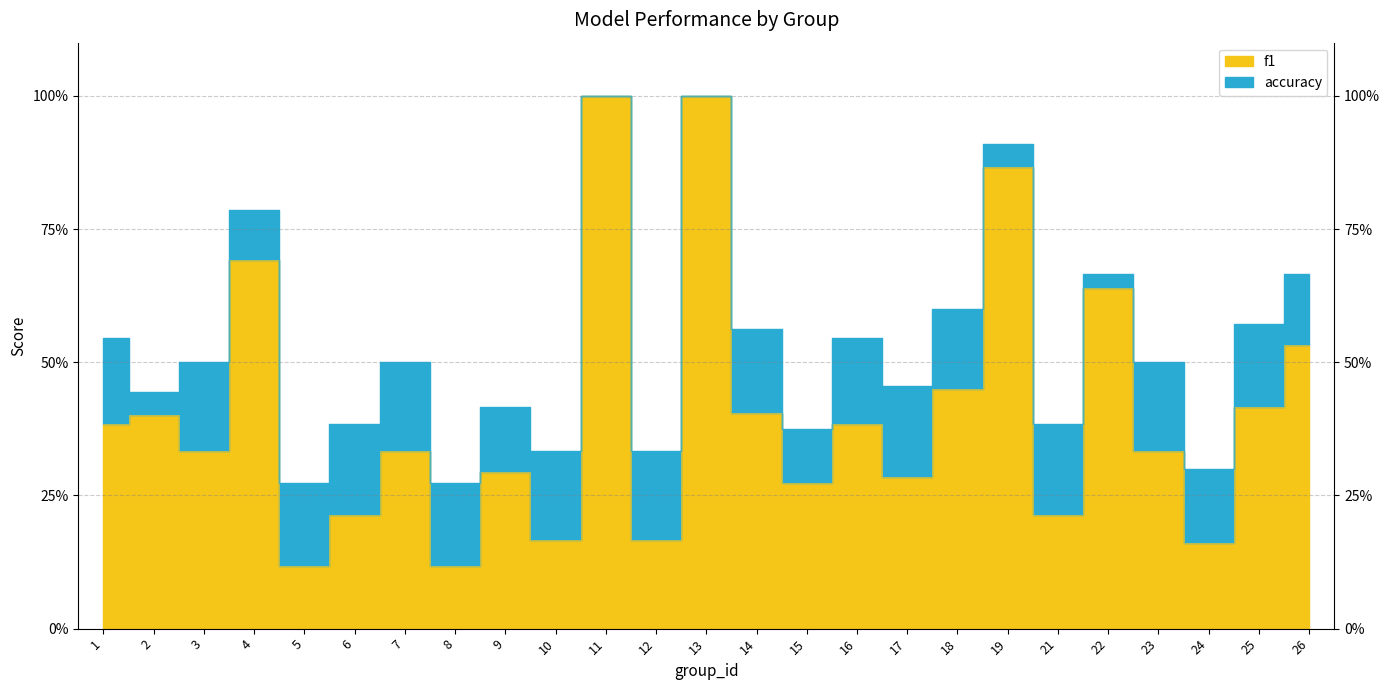

Is it true that f1 equals 0.1 at 5?

True